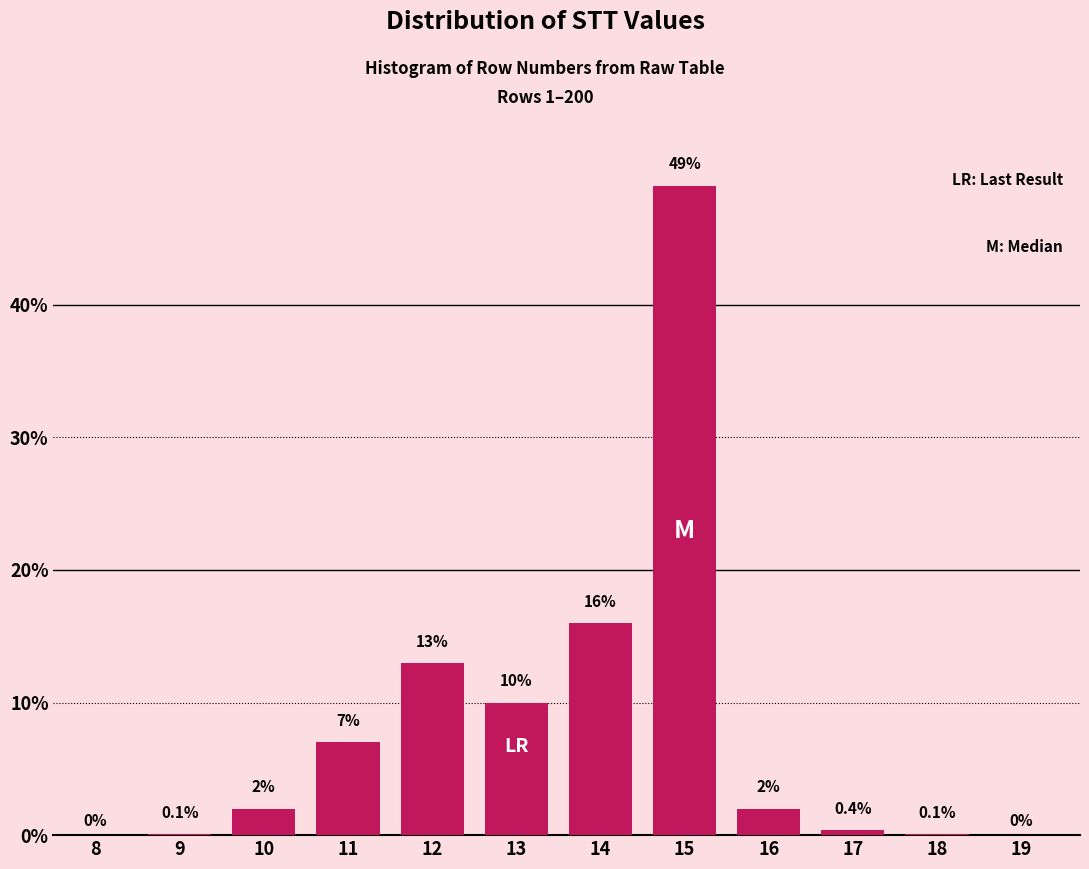

Reading left to right, extract all data points from this chart.

8=0.0	9=0.1	10=2.0	11=7.0	12=13.0	13=10.0	14=16.0	15=49.0	16=2.0	17=0.4	18=0.1	19=0.0